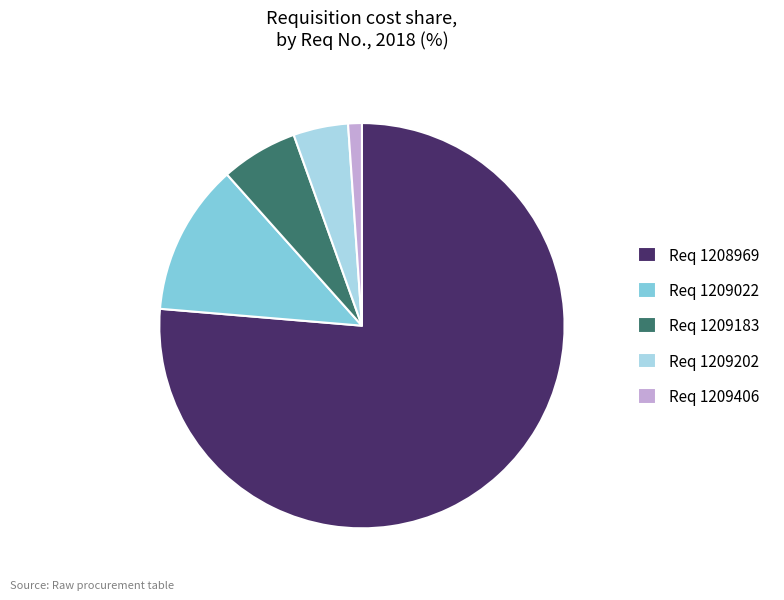

Between Req 1209406 and Req 1209183, which is larger?

Req 1209183